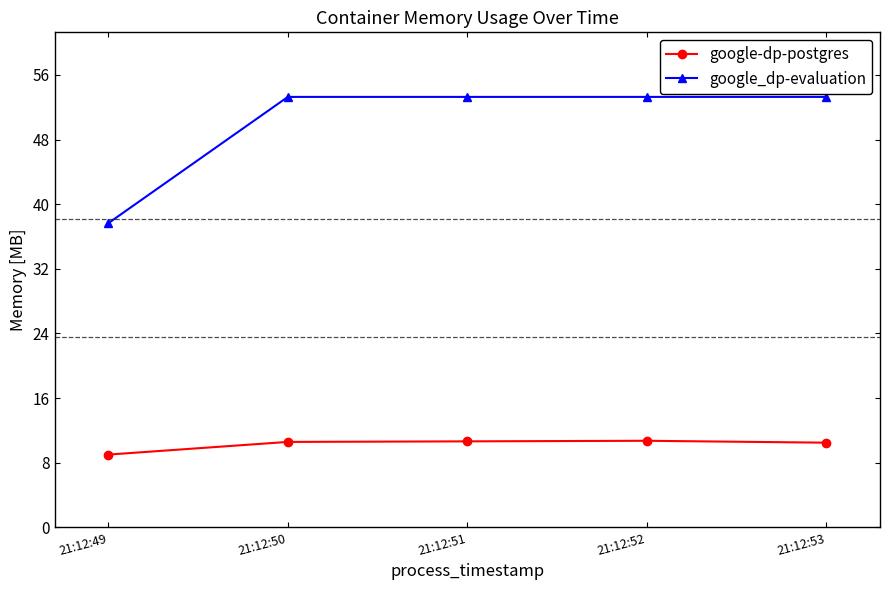

Rank the series by their maximum value, from lowest to highest.

google-dp-postgres, google_dp-evaluation